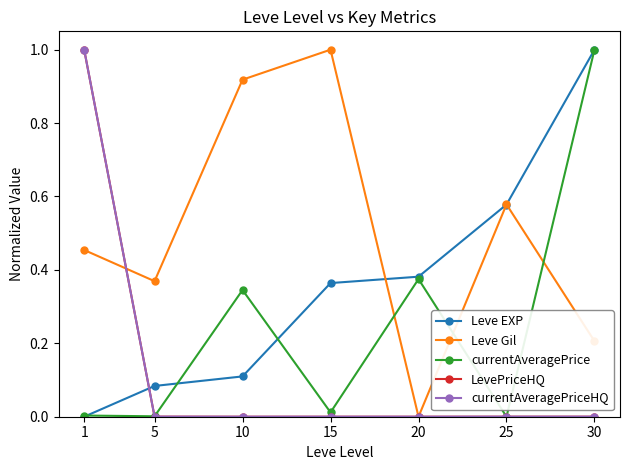

At which label is Leve EXP closest to 0?

1